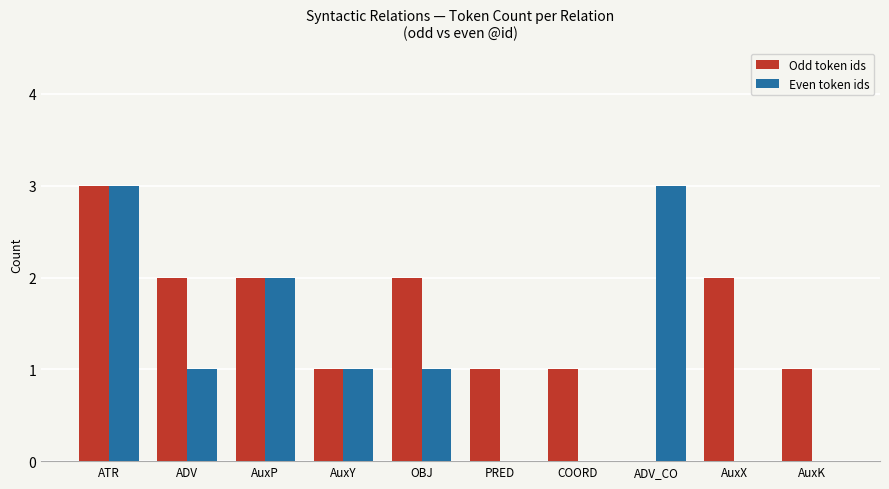

What is the greatest value displayed?

3